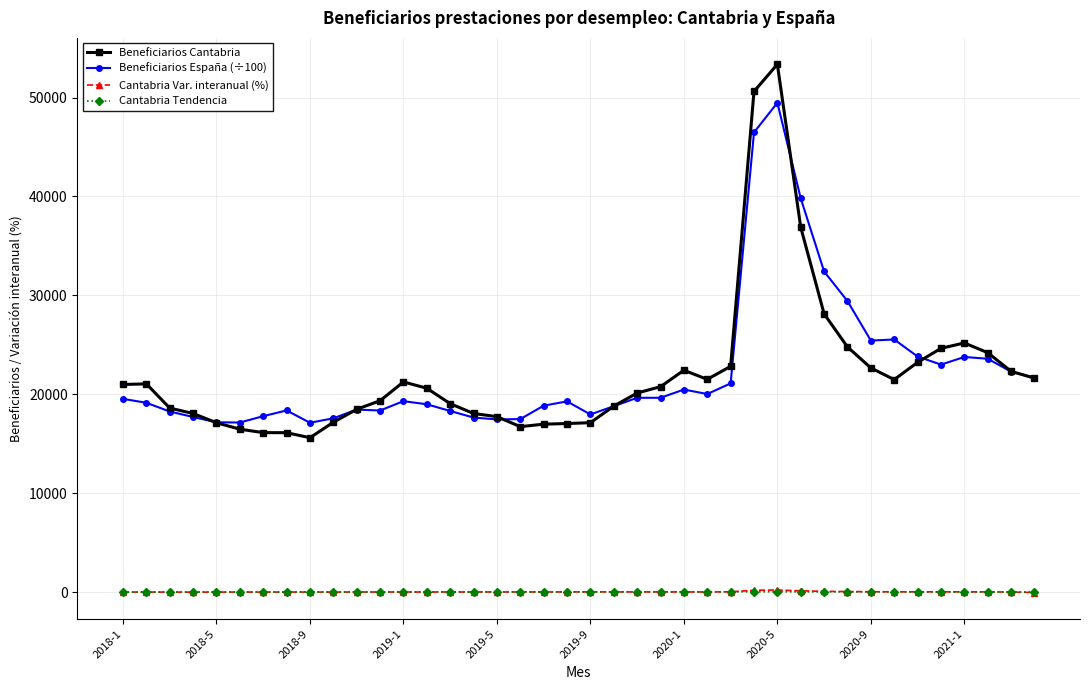

Does the chart have visible grid lines?

Yes